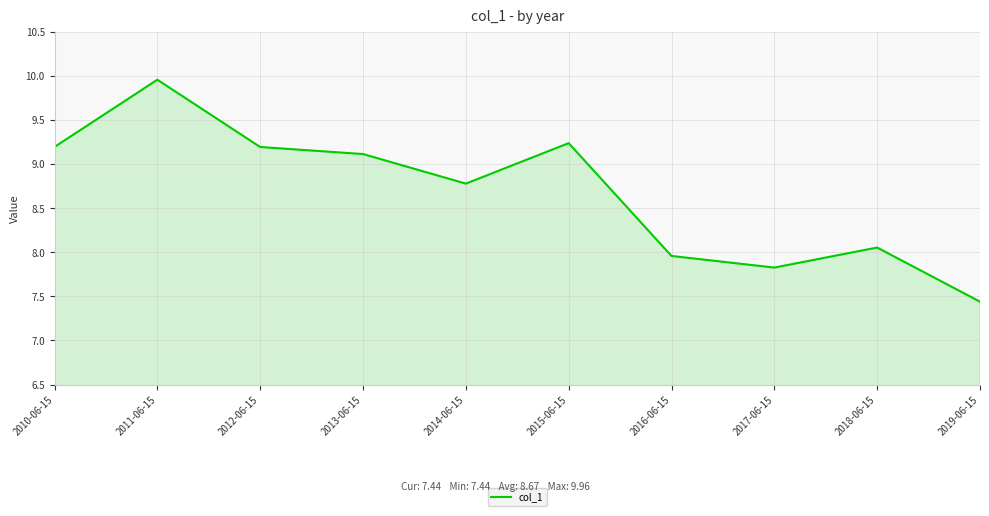

What is the average value?

8.7